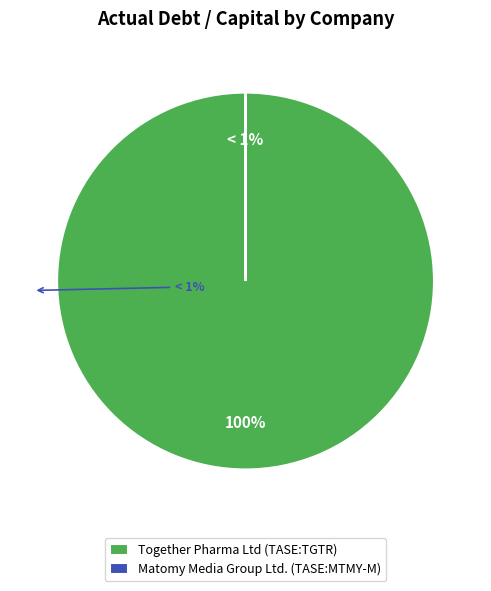

How many segments does this pie chart have?

2